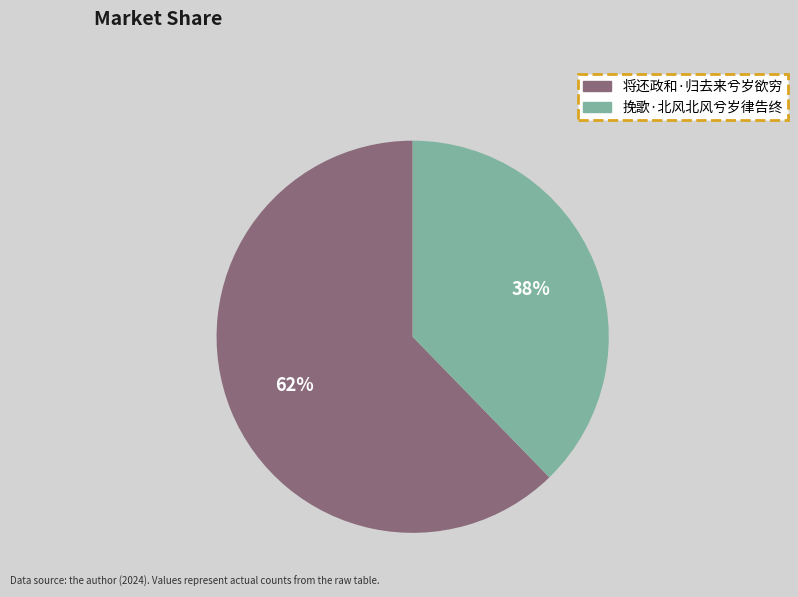

Rank the categories by value from lowest to highest.

挽歌·北风北风兮岁律告终, 将还政和·归去来兮岁欲穷